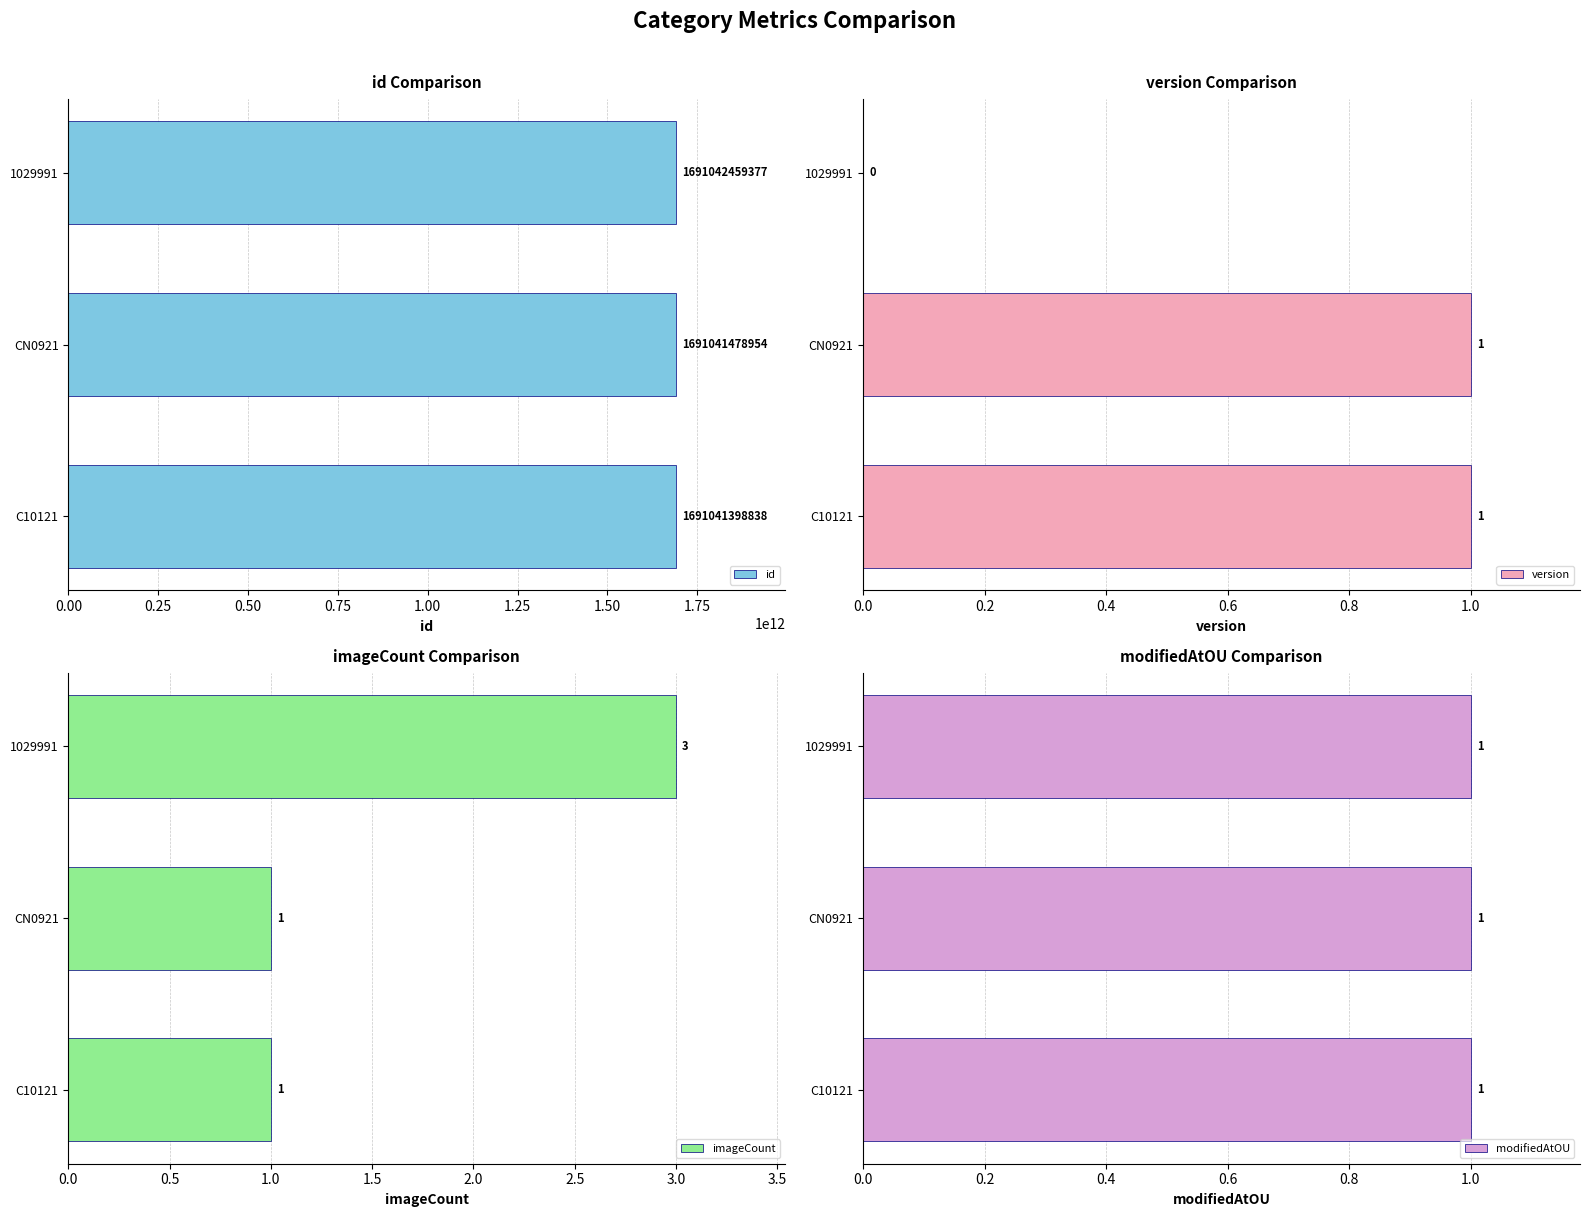

What is the greatest value displayed?

1691042459377.0